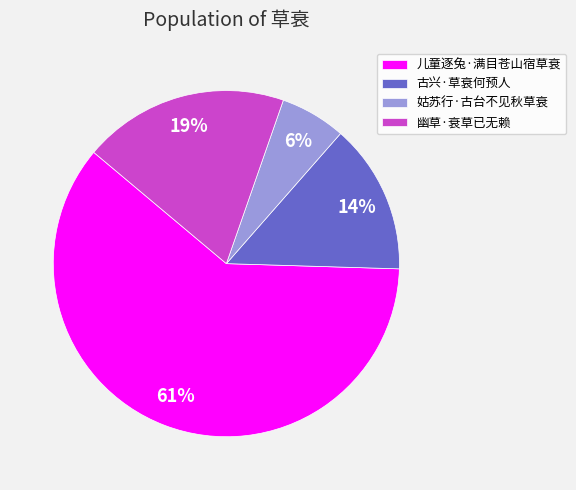

What is the majority slice?

儿童逐兔·满目苍山宿草衰